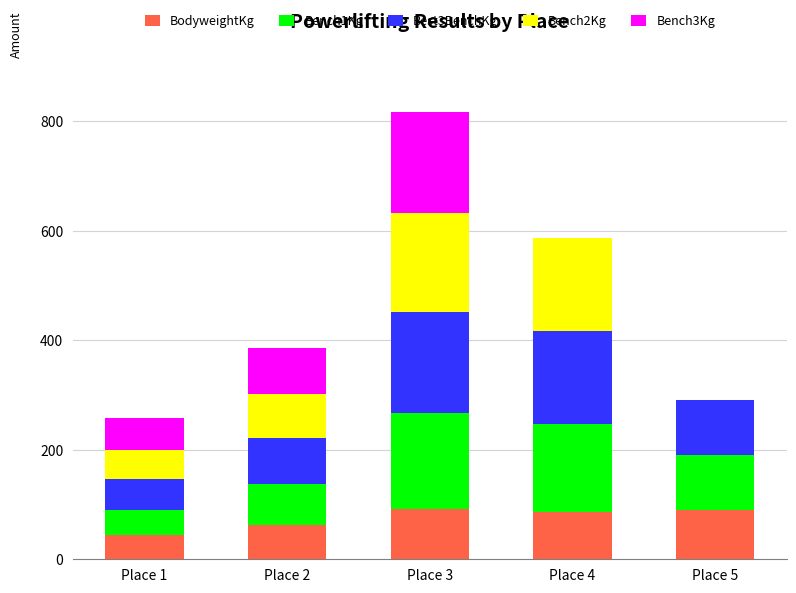

At which category is the sum across all series the highest?

Place 3